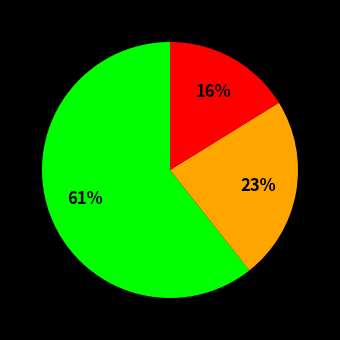

Is there a majority slice in this chart?

Yes